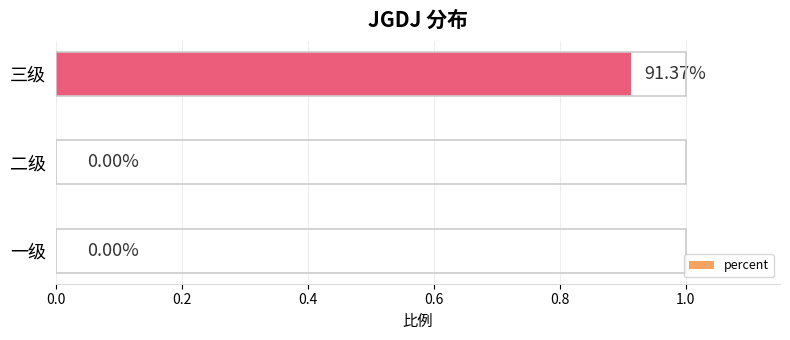

Which has a higher value, 三级 or 二级?

三级